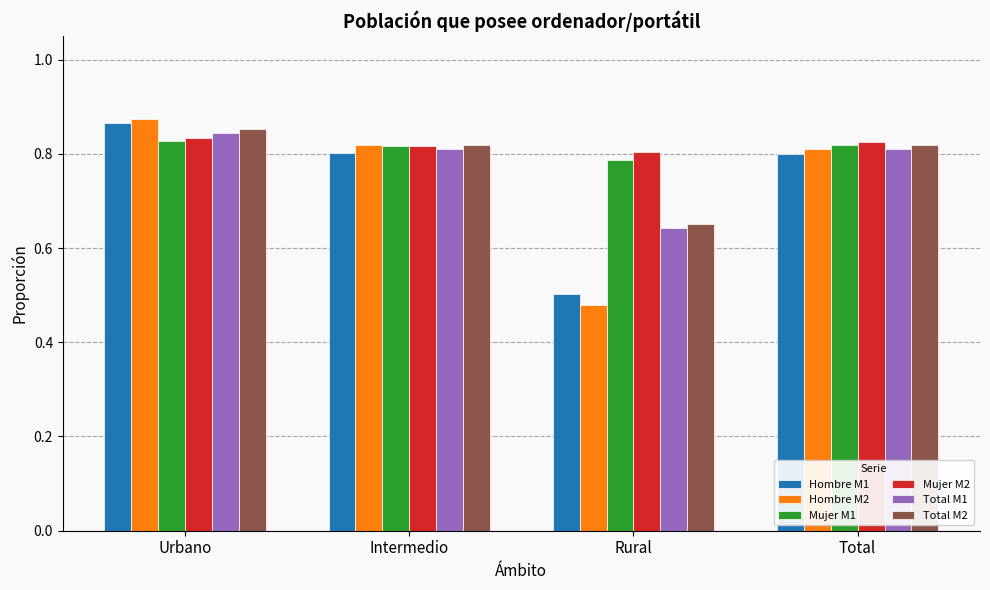

What is the total value across all series at Intermedio?

4.9